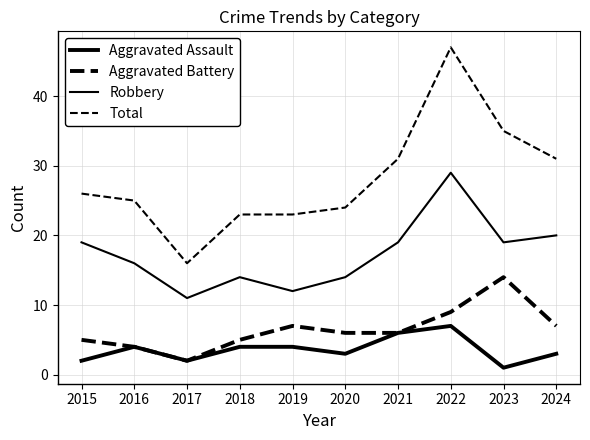

What is the difference between the second highest and second lowest values in the Aggravated Battery series?

5